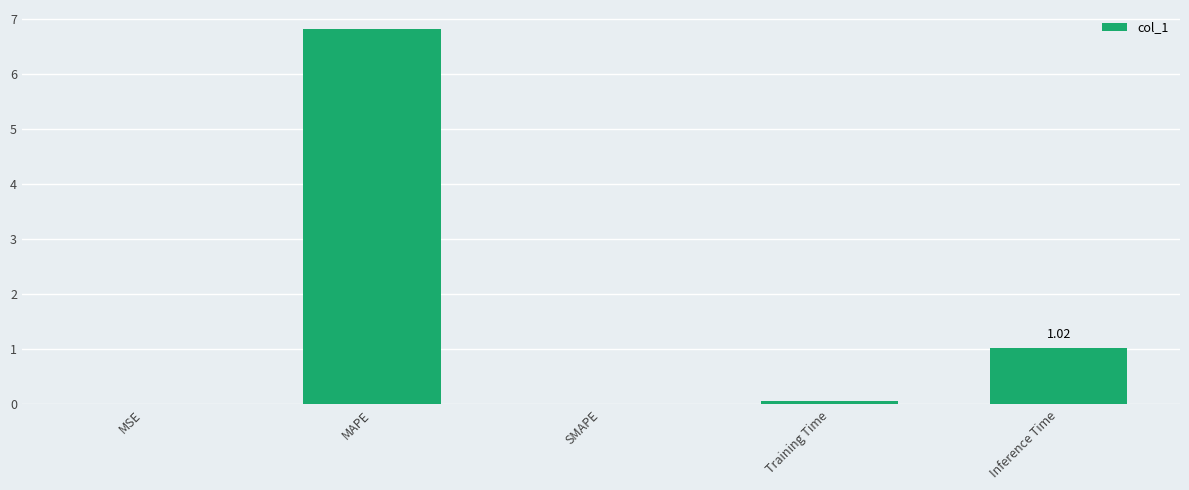

Count the number of data series in this chart.

1